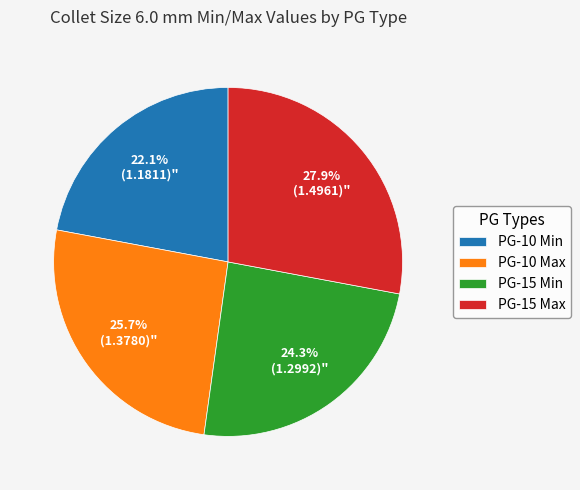

Between PG-10 Max and PG-15 Max, which is larger?

PG-15 Max